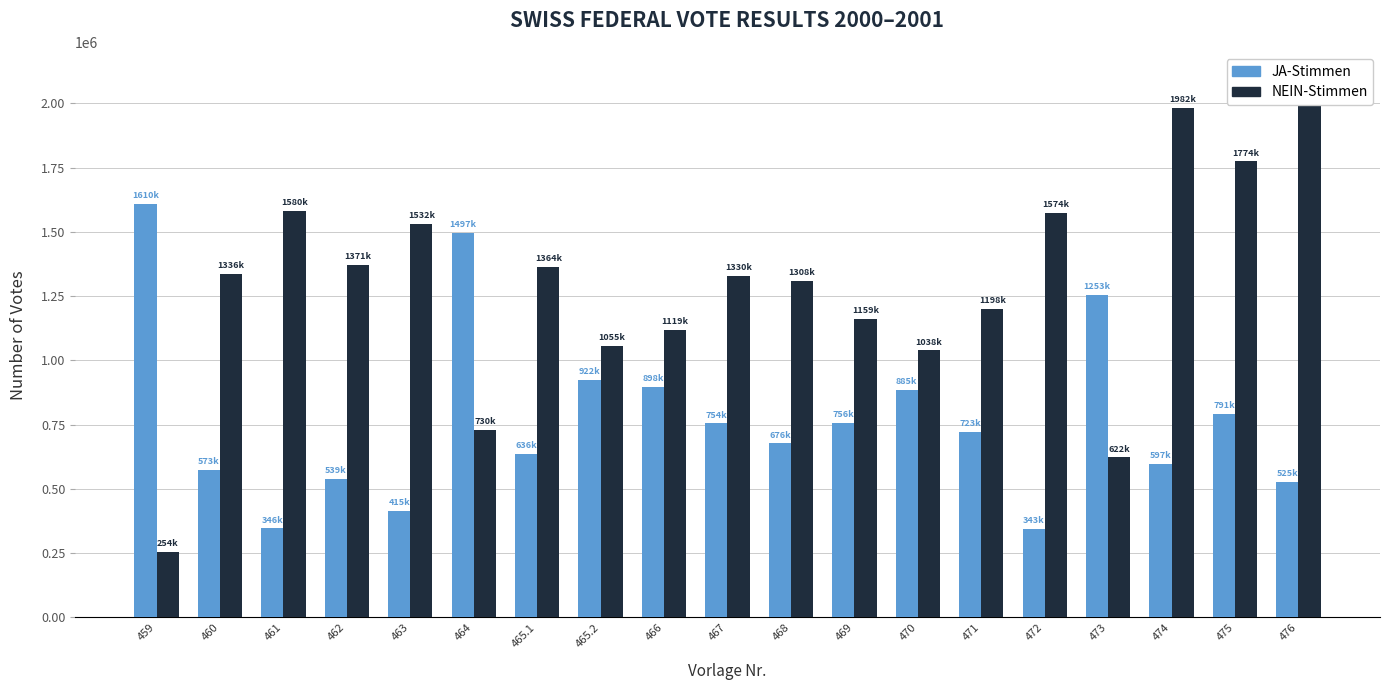

Read the NEIN-Stimmen value at 474, to the nearest 10.

1982550